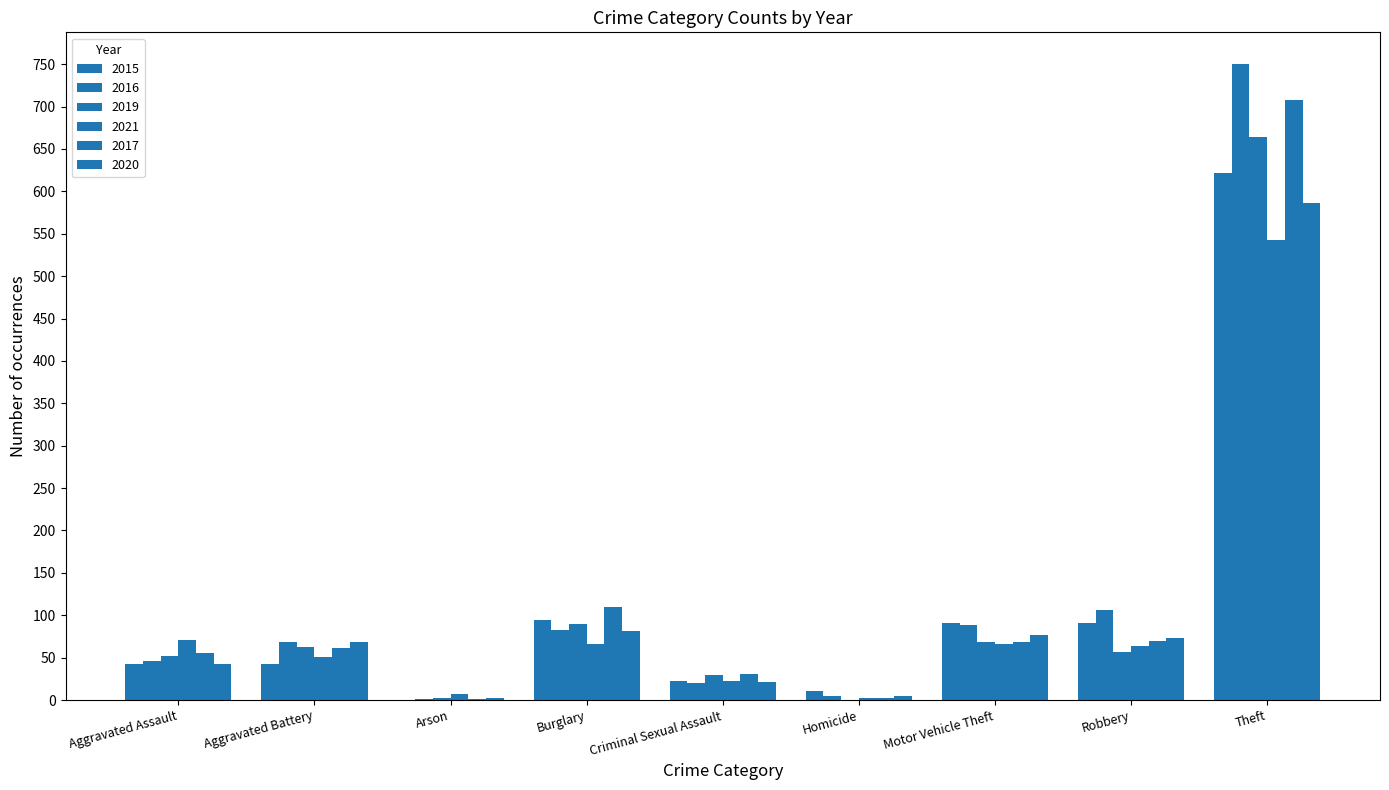

What is the spread (max minus min) of values at Theft?

207